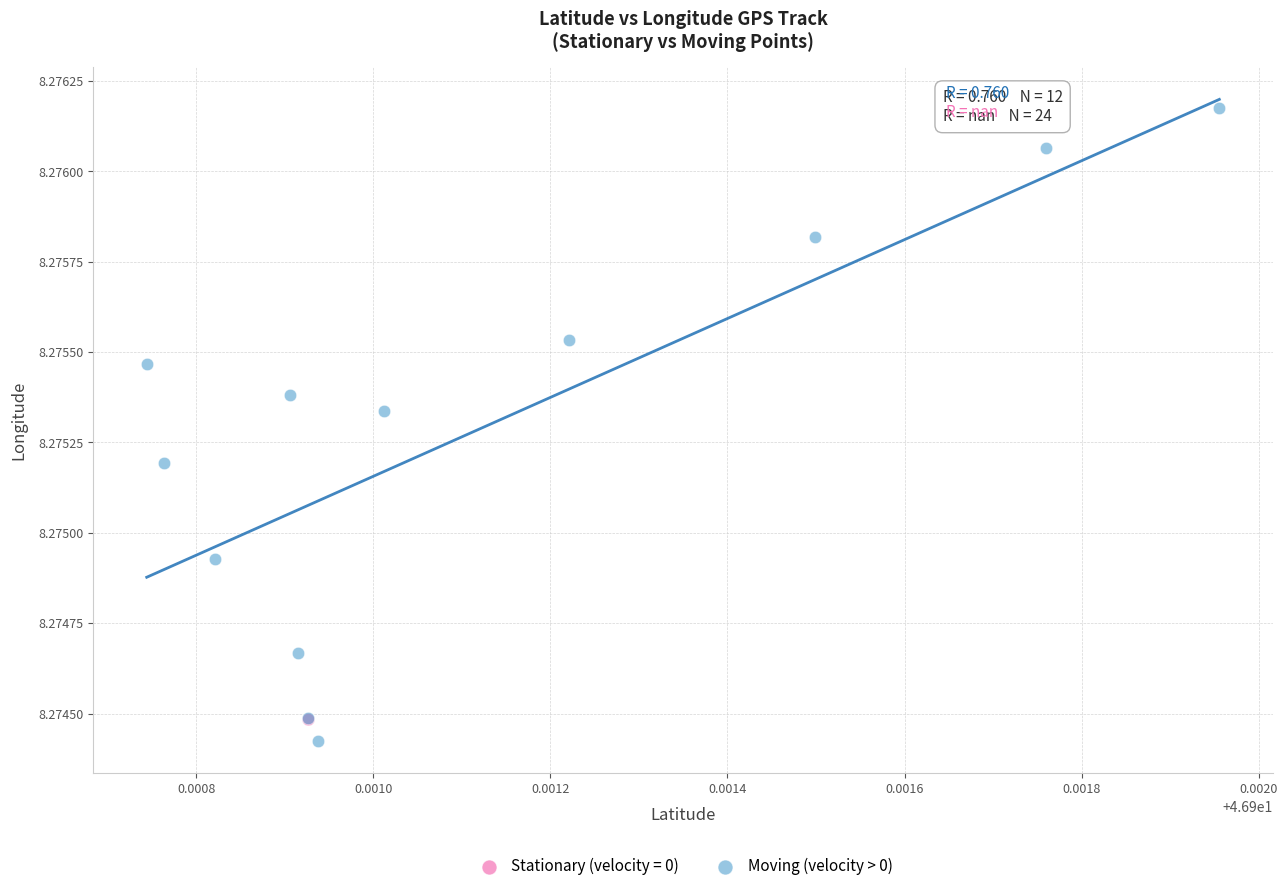

Which series reaches the maximum Y coordinate?

Moving (velocity > 0)